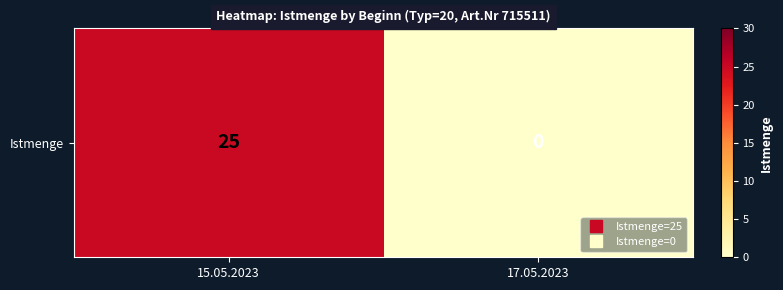

What is the greatest value displayed?

25